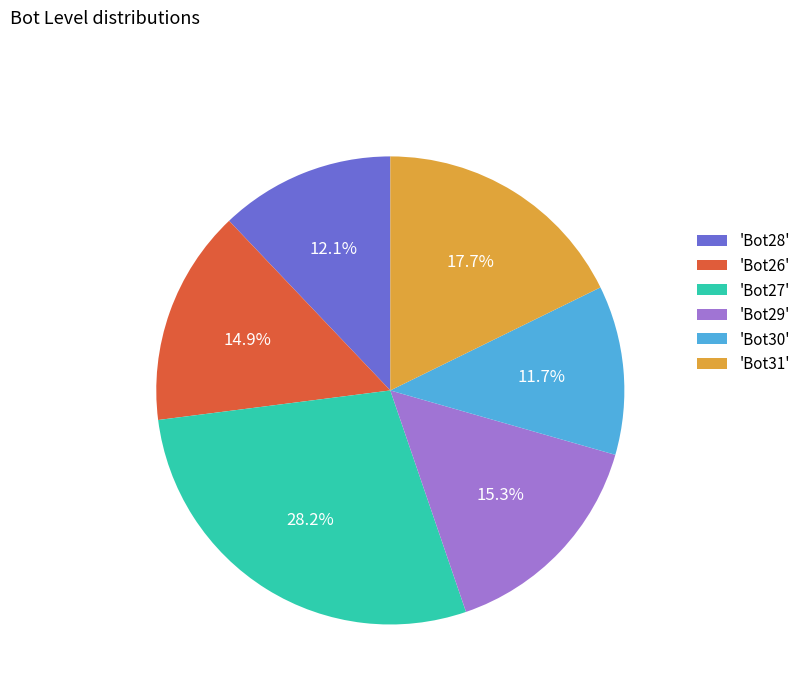

Does any single category account for the majority?

No